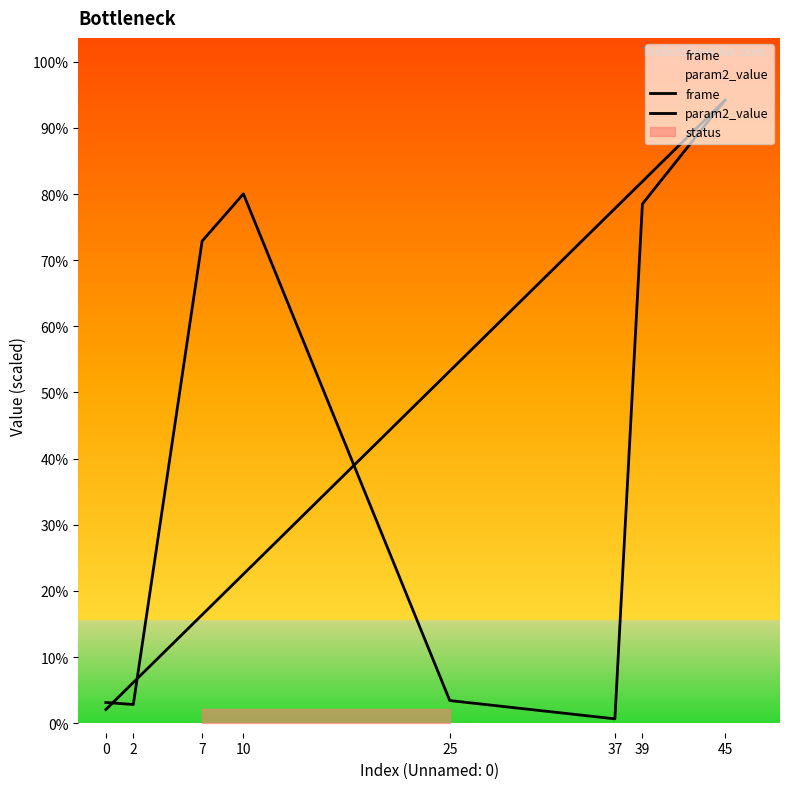

What is the sum of the frame values at 37 and 10?

13847.8